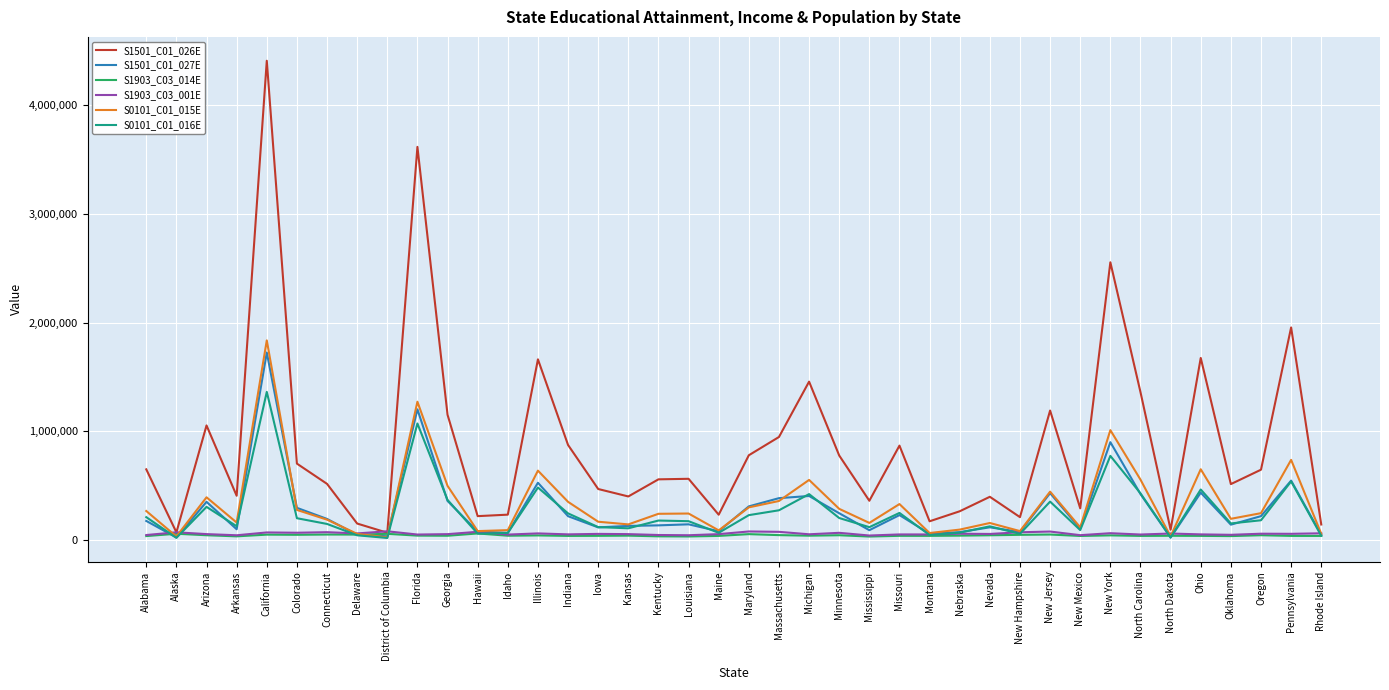

What position from the right is District of Columbia?

32